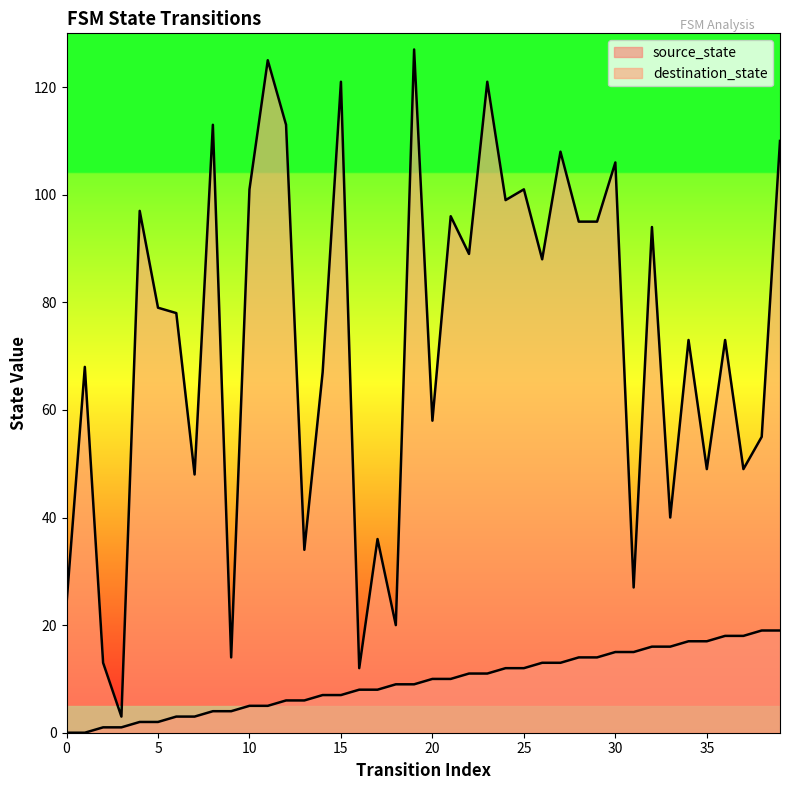

Count the number of data series in this chart.

2